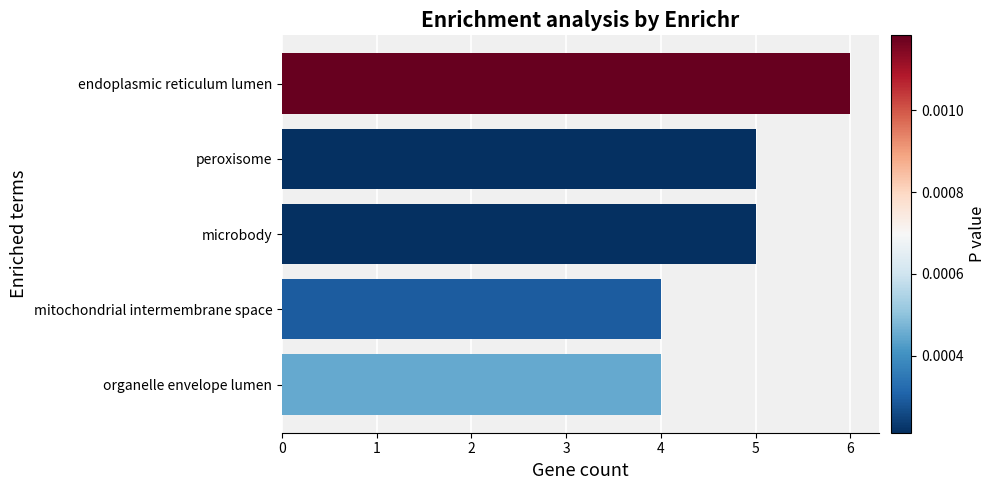

What is the minimum value shown in the chart?

4